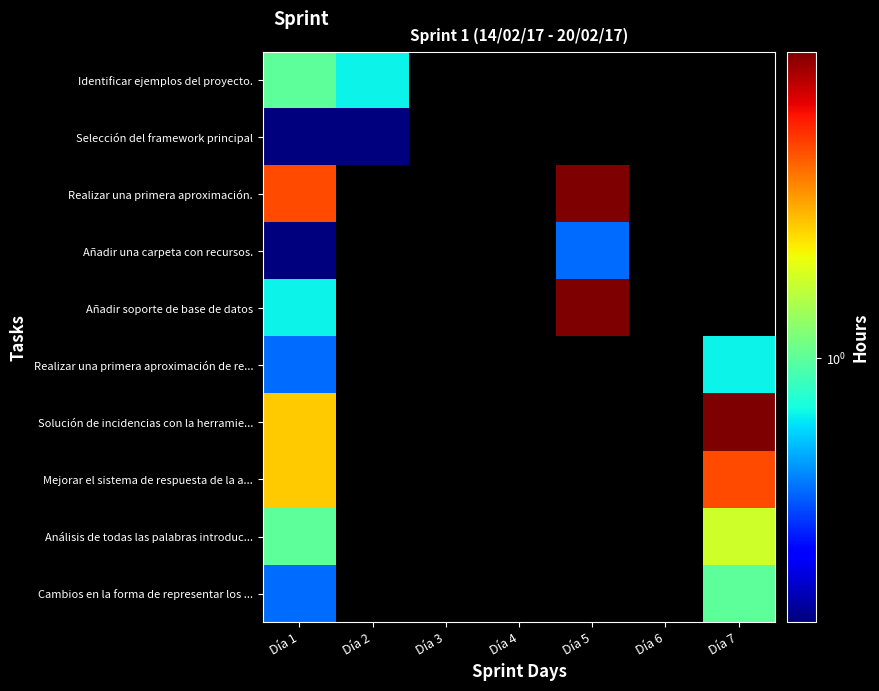

Is the value of Identificar ejemplos del proyecto. at Día 7 greater than the value of Realizar una primera aproximación. at Día 5?

No